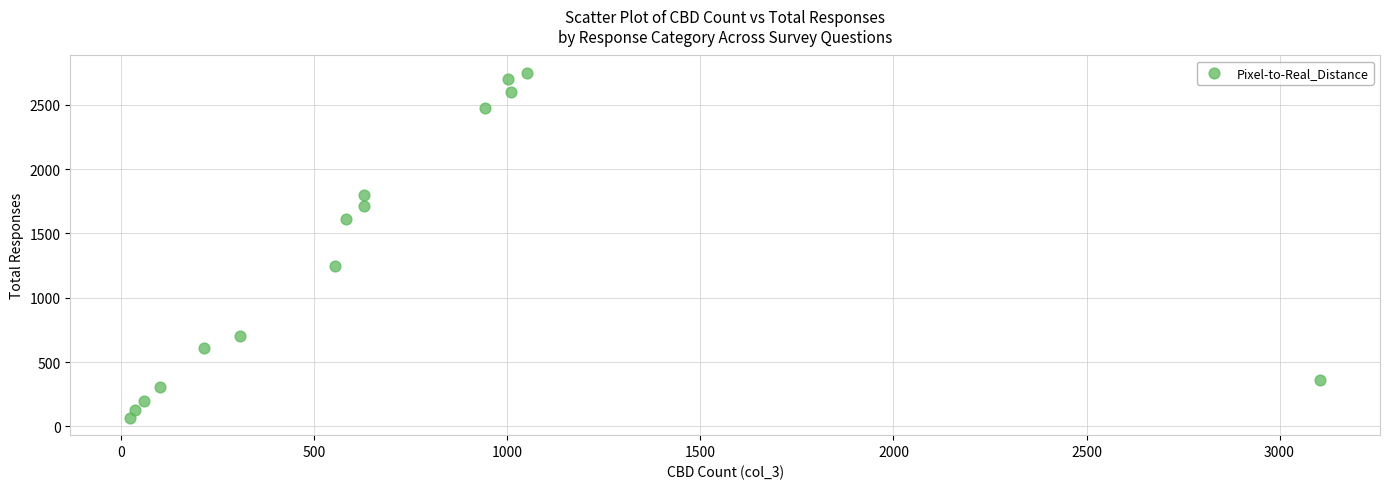

What is the range of X values (max minus min)?

3084